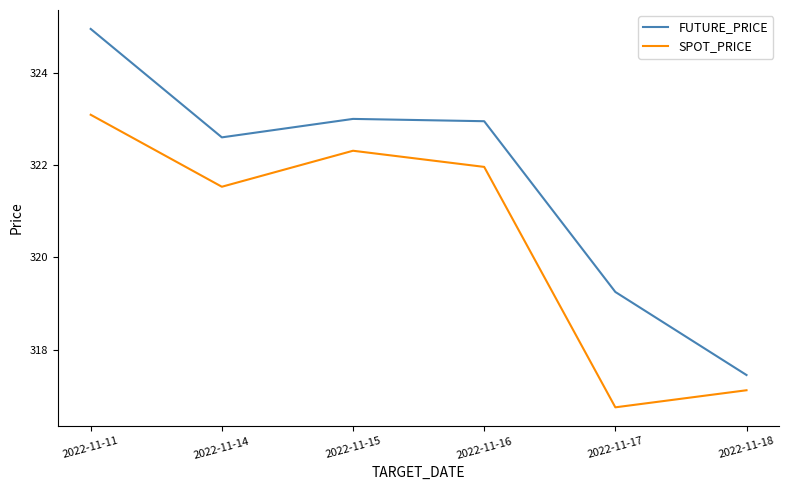

What is the smallest value displayed?

316.8